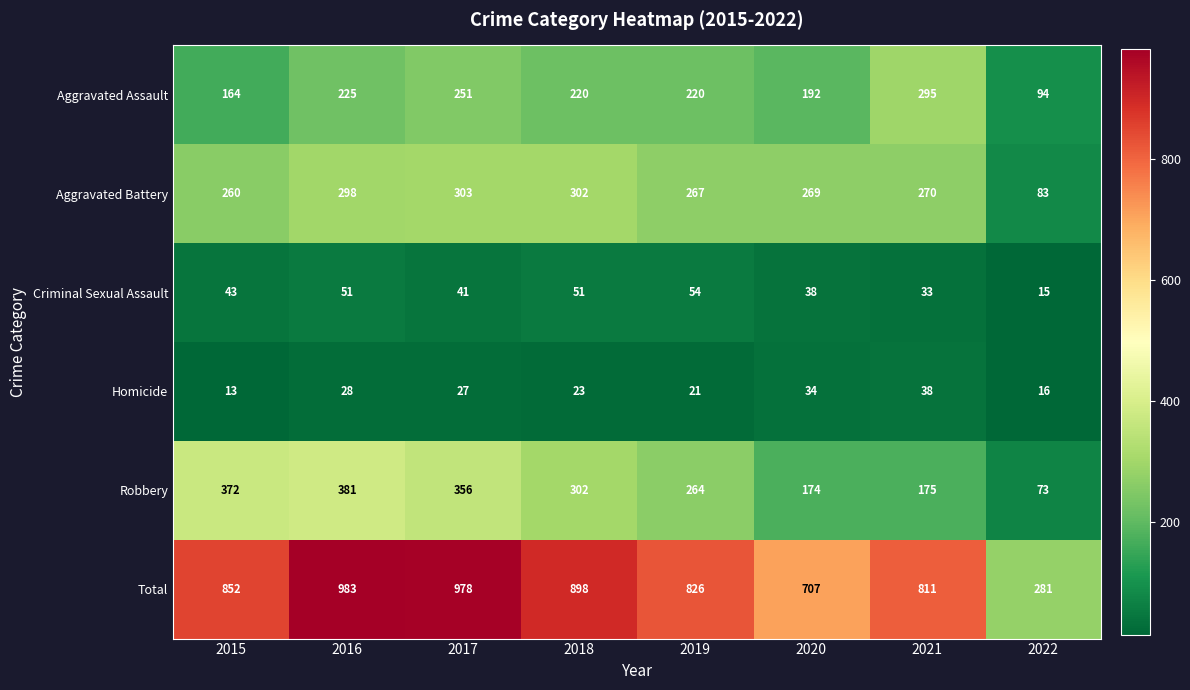

Is it true that Total equals 1661 at 2017?

False